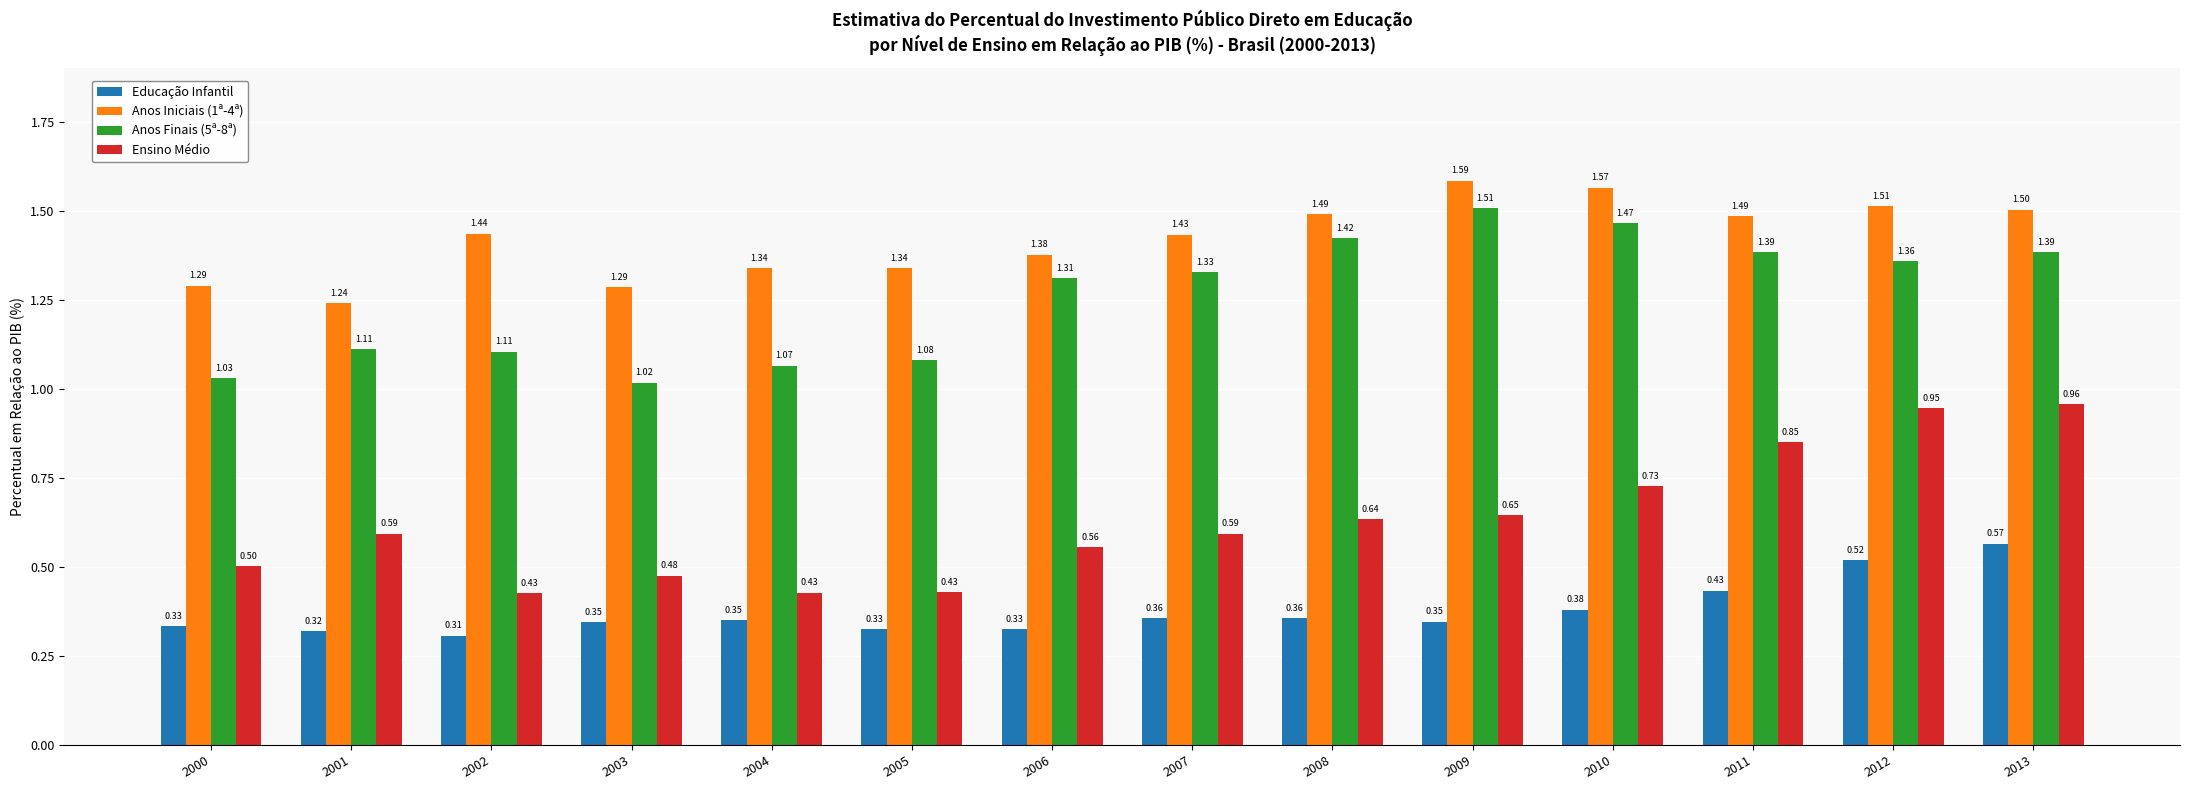

What is the total value across all series at 2007?

3.7